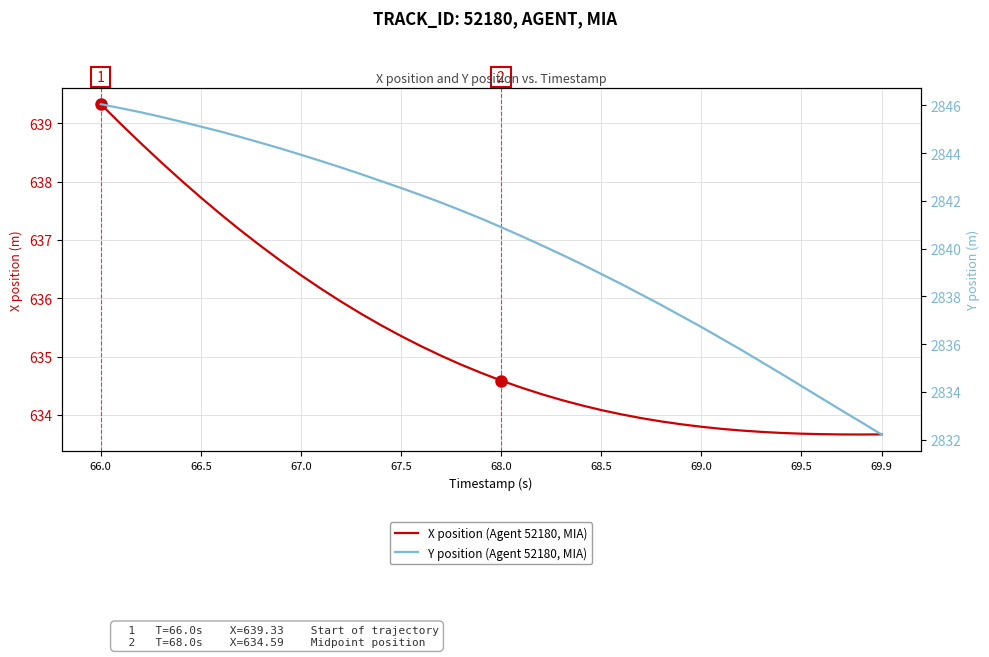

True or false: Y position (Agent 52180, MIA) and X position (Agent 52180, MIA) cross at least once.

False